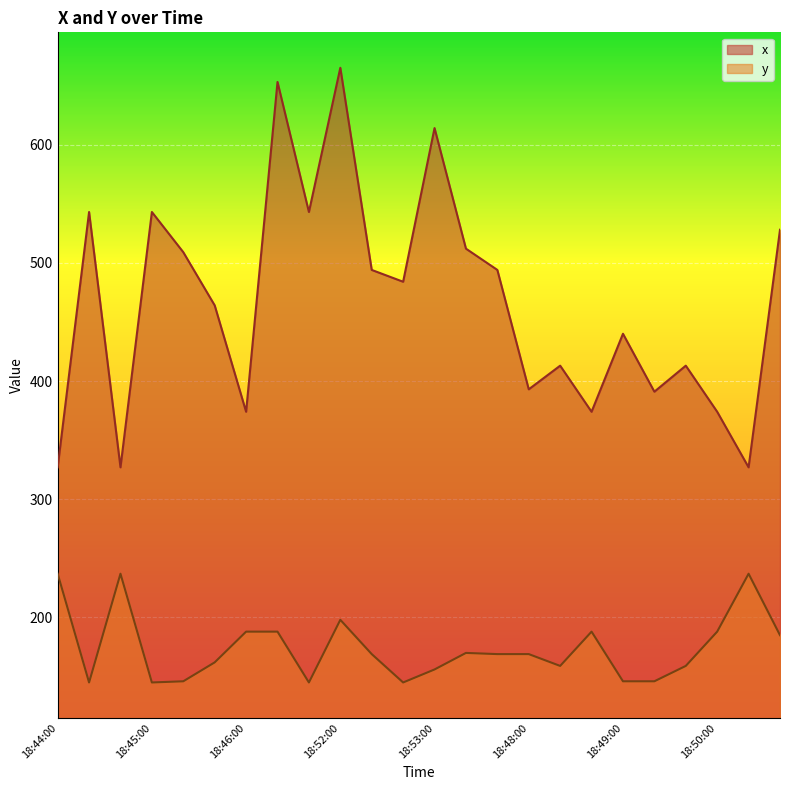

True or false: y and x intersect in this chart.

False